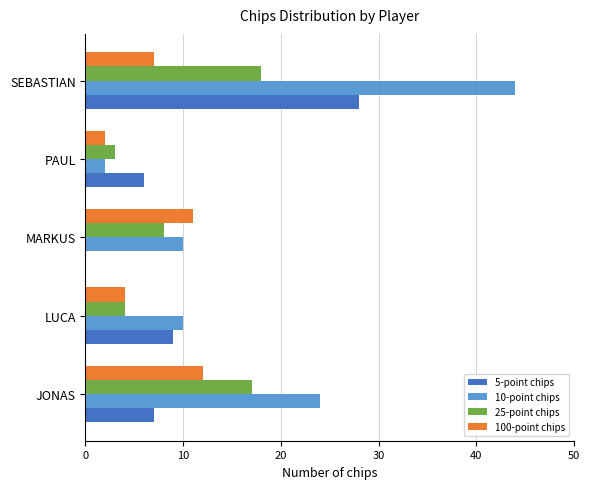

Which category has the highest value in the 100-point chips series?

JONAS